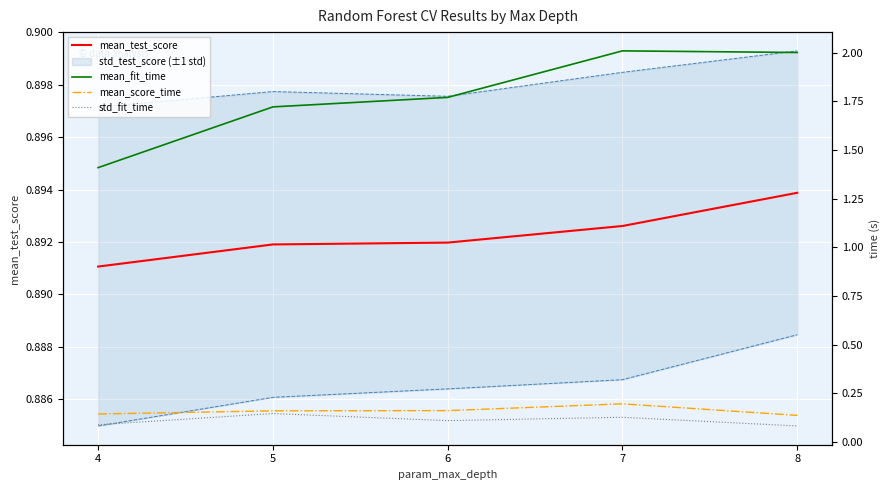

True or false: std_fit_time and mean_score_time cross at least once.

False